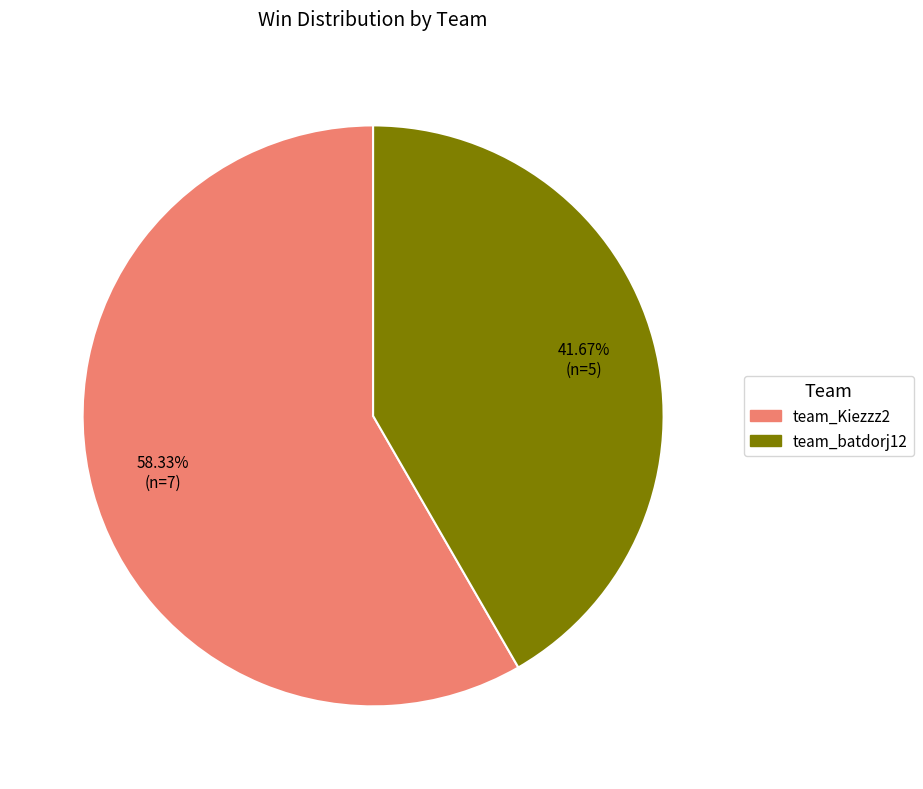

The team_batdorj12 slice represents 35% of the pie. True or false?

False